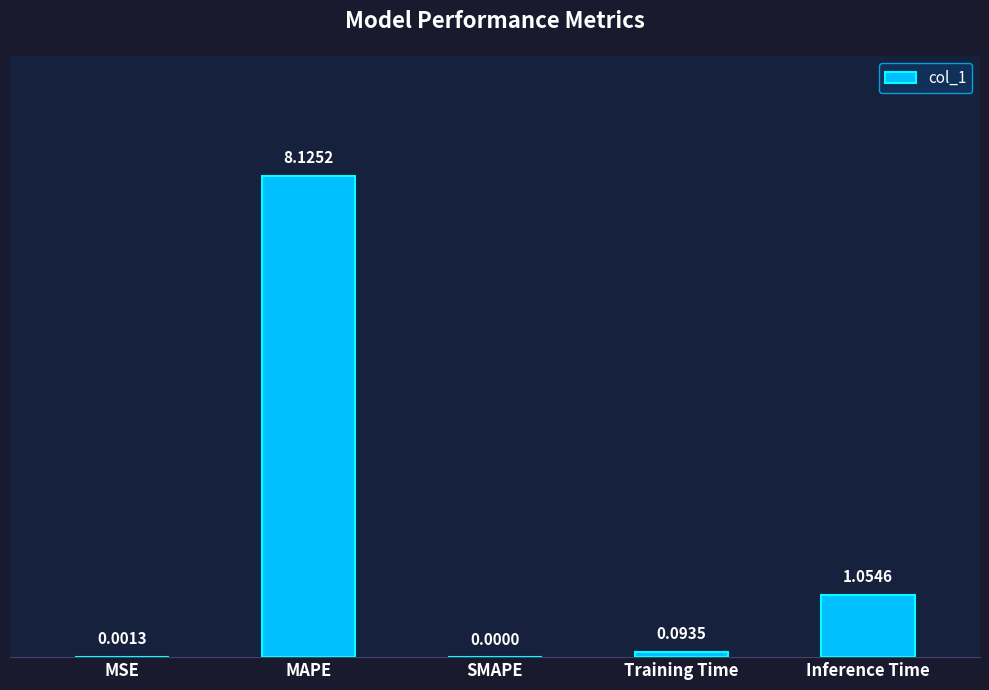

At which label is the value closest to 4?

Inference Time